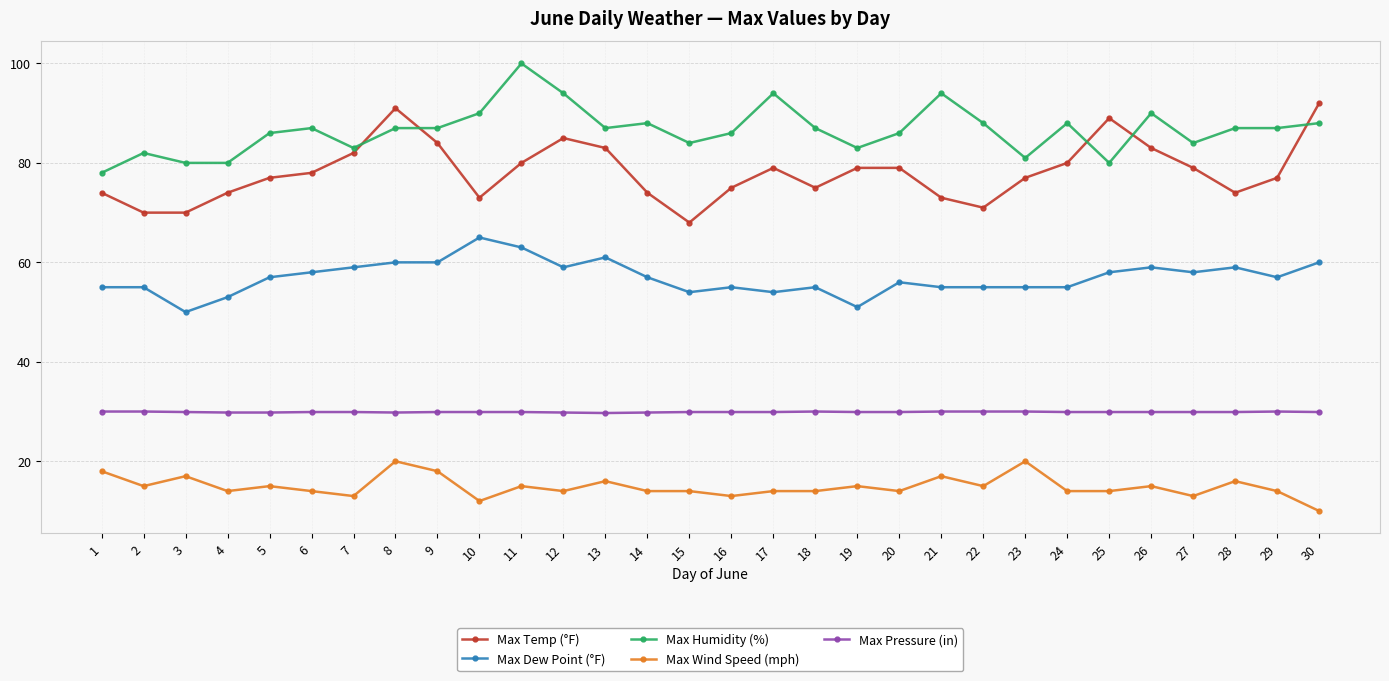

What value does the Max Temp (°F) series have at 16?

75.0